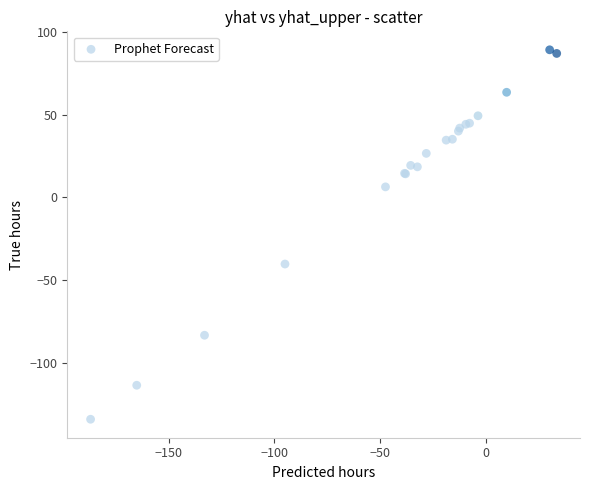

What Y value in the scatter plot is closest to -22?

-40.2